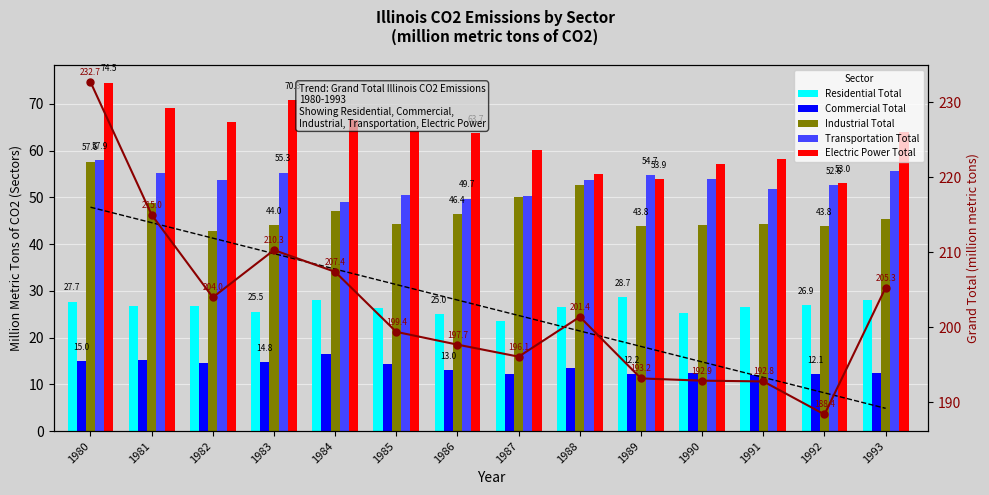

Reading left to right, what are all the values shown in this chart?

Residential Total: 1980=27.7	1981=26.8	1982=26.7	1983=25.5	1984=28.1	1985=26.3	1986=25.0	1987=23.5	1988=26.6	1989=28.7	1990=25.3	1991=26.6	1992=26.9	1993=28.0
Commercial Total: 1980=15.0	1981=15.1	1982=14.6	1983=14.8	1984=16.5	1985=14.3	1986=13.0	1987=12.2	1988=13.5	1989=12.2	1990=12.4	1991=11.9	1992=12.1	1993=12.5
Industrial Total: 1980=57.6	1981=48.8	1982=42.7	1983=44.0	1984=47.1	1985=44.2	1986=46.4	1987=50.1	1988=52.6	1989=43.8	1990=44.0	1991=44.2	1992=43.8	1993=45.4
Transportation Total: 1980=57.9	1981=55.2	1982=53.8	1983=55.3	1984=49.1	1985=50.5	1986=49.7	1987=50.2	1988=53.7	1989=54.7	1990=54.0	1991=51.8	1992=52.6	1993=55.6
Electric Power Total: 1980=74.5	1981=69.0	1982=66.1	1983=70.8	1984=66.5	1985=64.1	1986=63.7	1987=60.1	1988=55.0	1989=53.9	1990=57.2	1991=58.2	1992=53.0	1993=63.9
Grand Total: 1980=232.7	1981=215.0	1982=204.0	1983=210.3	1984=207.4	1985=199.4	1986=197.7	1987=196.1	1988=201.4	1989=193.2	1990=192.9	1991=192.8	1992=188.4	1993=205.3